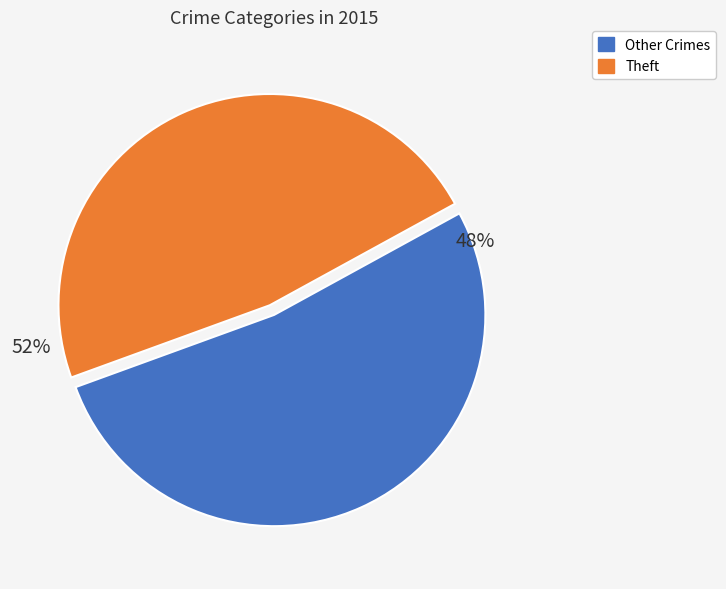

To the nearest percent, what percentage of the pie is Theft?

48%